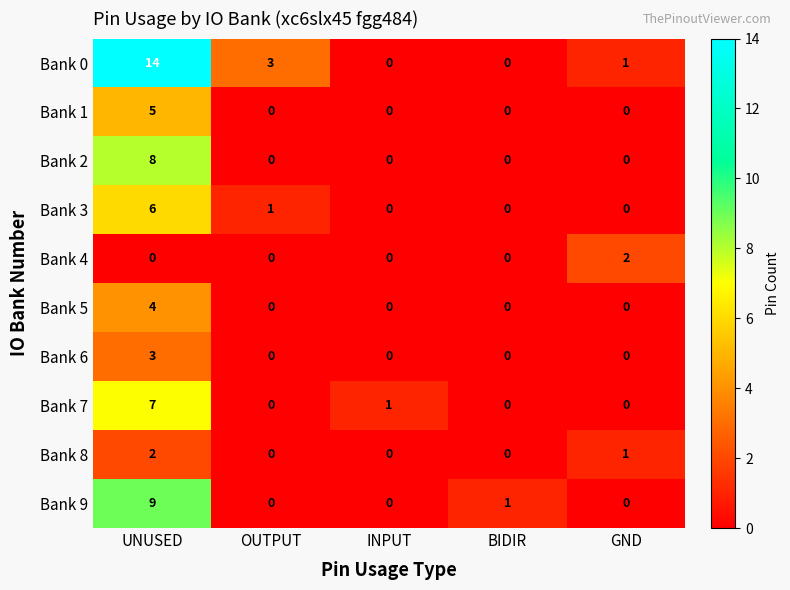

Which series has the largest total across all categories?

Bank 0